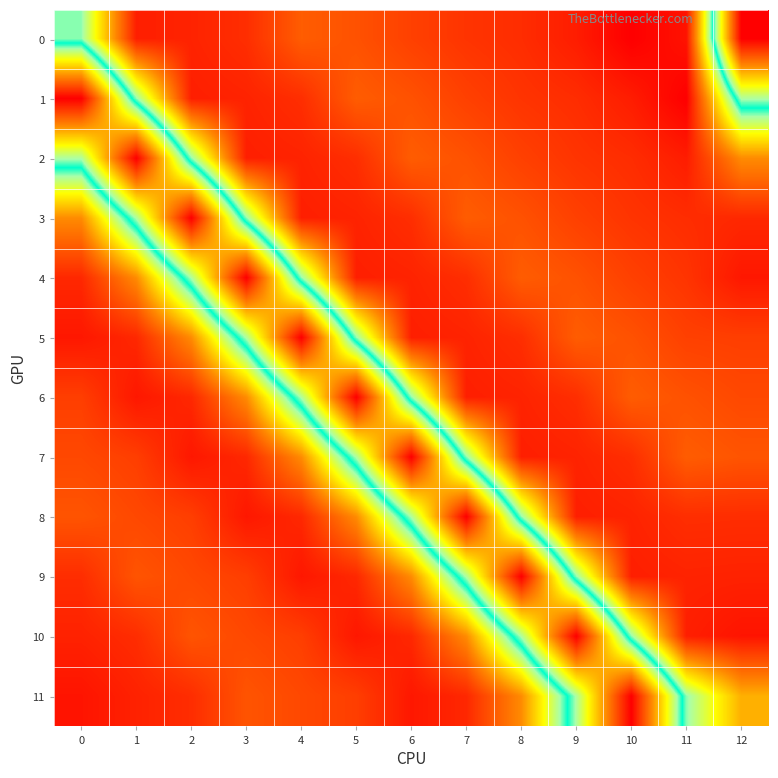

What is the difference between the highest and lowest values at 1?

534.7